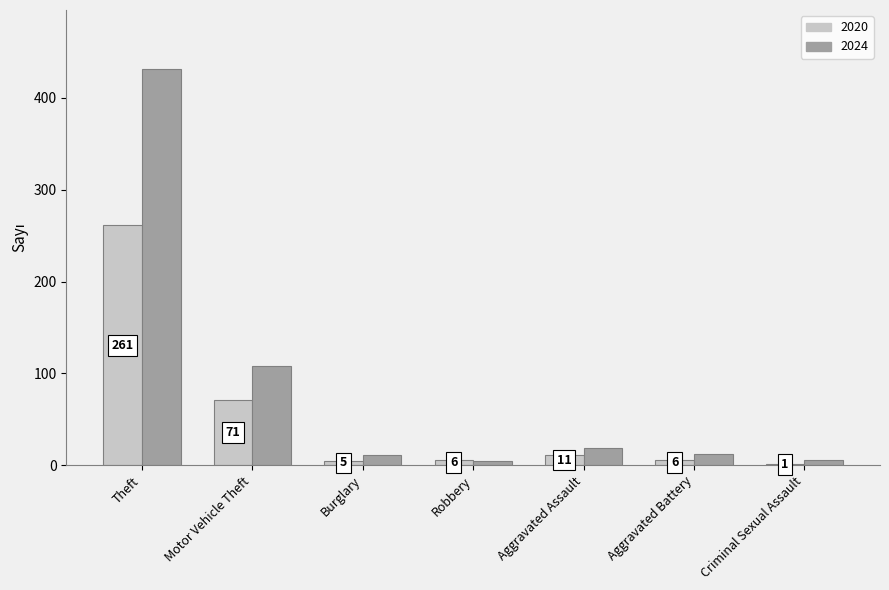

What is the sum of the 2020 values at Aggravated Assault and Burglary?

16